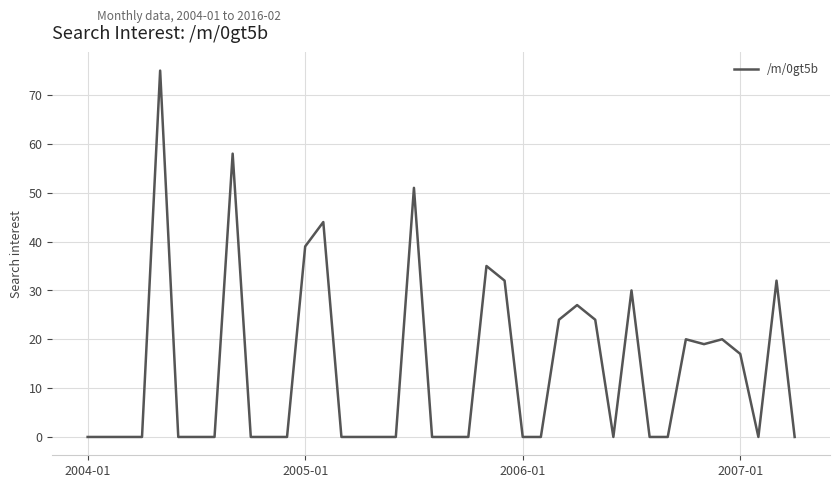

What is the maximum value shown in the chart?

75